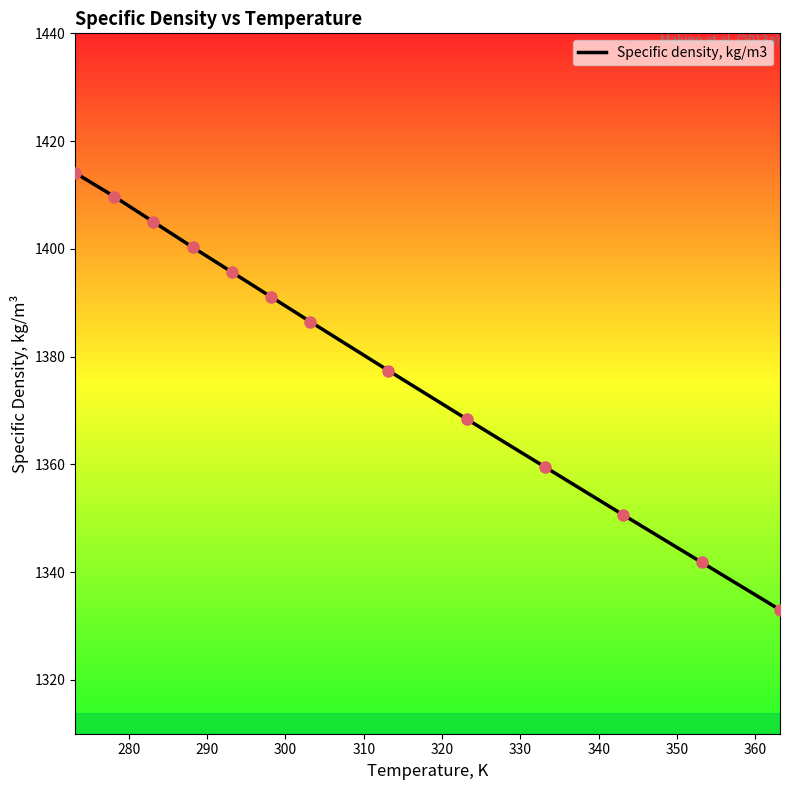

What is the minimum value shown in the chart?

1333.0